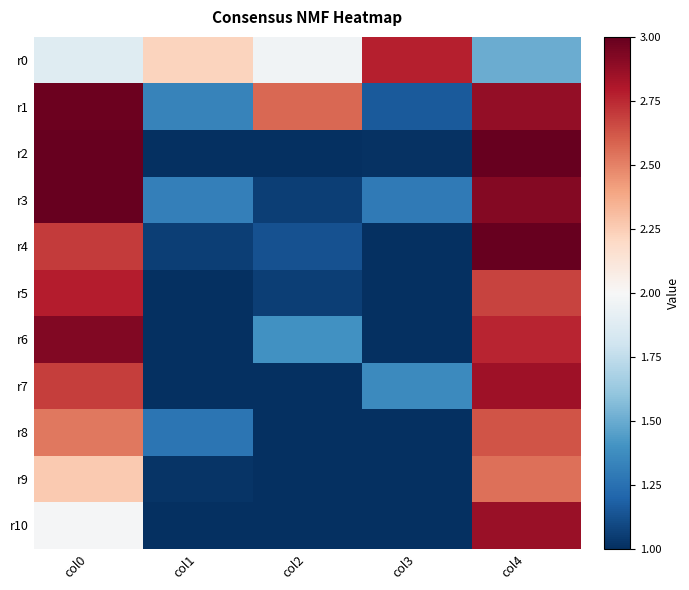

Rank the series by their maximum value, from highest to lowest.

r2, r3, r4, r1, r6, r10, r7, r5, r0, r8, r9